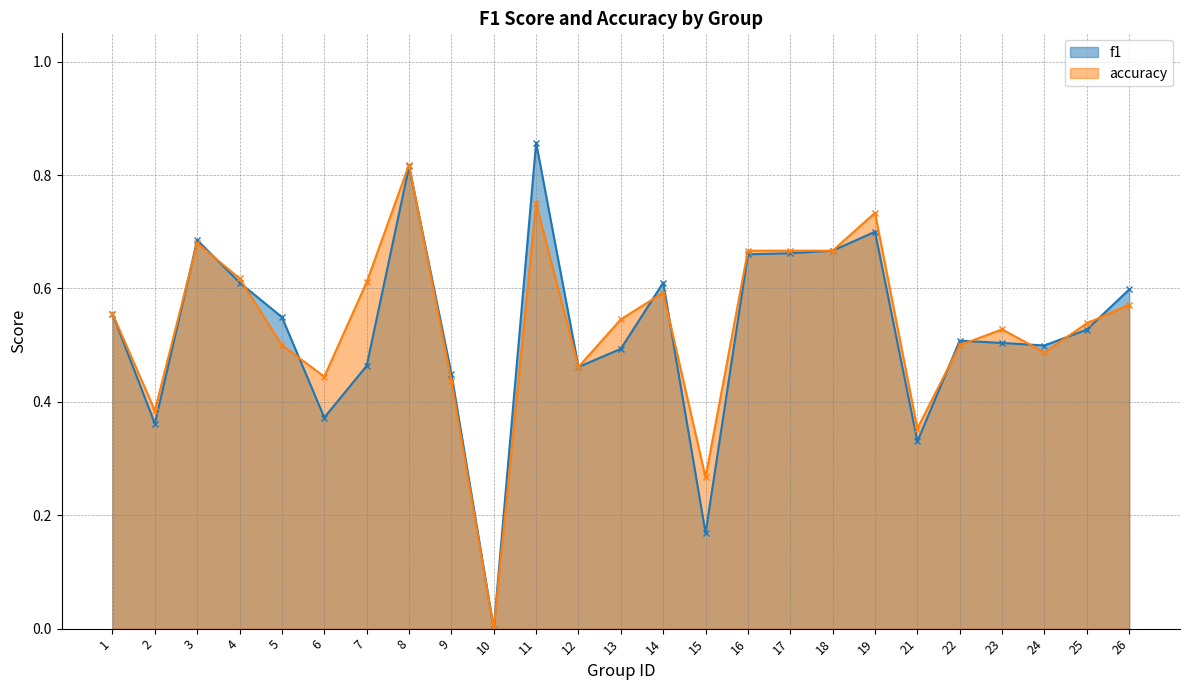

What are all the series names shown in the legend?

f1, accuracy